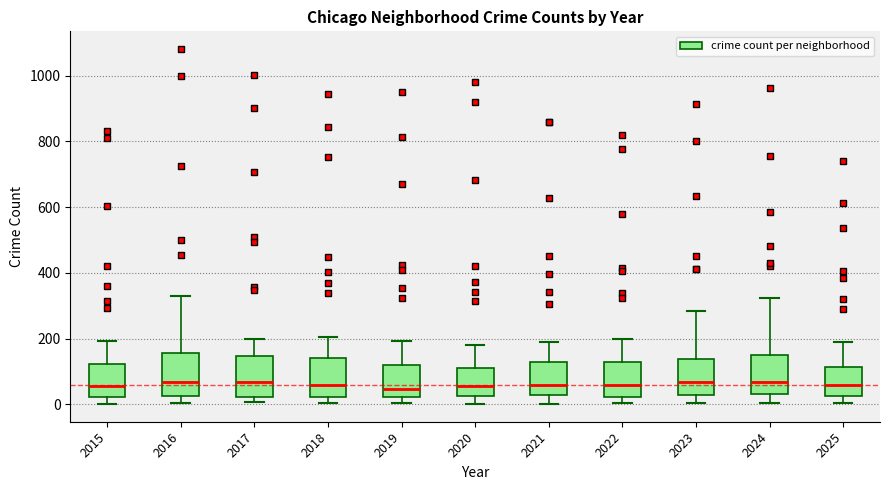

Reading left to right, read every box against the y-axis: the position of its median line, the range the box covers, and the ends of its whiskers. The values are not printed on the chart, so give them approximately, as read against the axis.

2015: median 60, box 20 to 120, whiskers 0 to 200
2016: median 60, box 20 to 160, whiskers 0 to 340
2017: median 60, box 20 to 140, whiskers 0 to 200
2018: median 60, box 20 to 140, whiskers 0 to 200
2019: median 40, box 20 to 120, whiskers 0 to 200
2020: median 60, box 20 to 120, whiskers 0 to 180
2021: median 60, box 20 to 120, whiskers 0 to 180
2022: median 60, box 20 to 120, whiskers 0 to 200
2023: median 60, box 20 to 140, whiskers 0 to 280
2024: median 60, box 40 to 140, whiskers 0 to 320
2025: median 60, box 20 to 120, whiskers 0 to 200